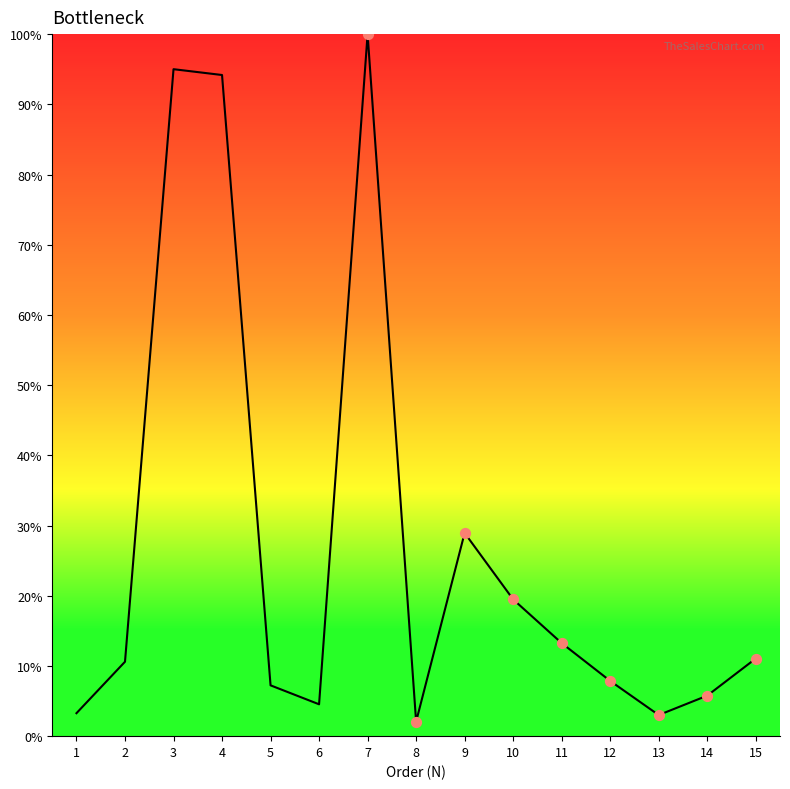

Between 13 and 7, which is larger?

7